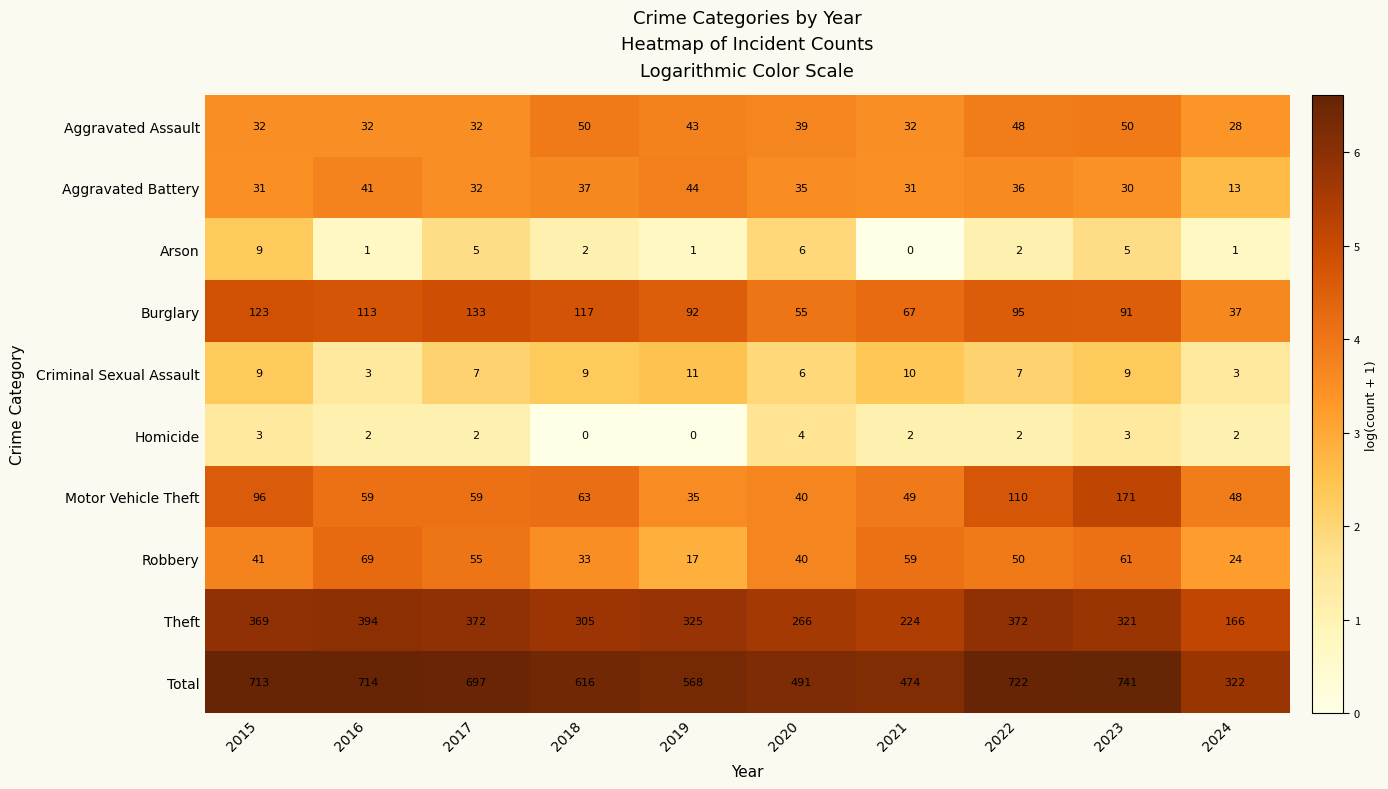

Which series has the widest spread of values?

Total